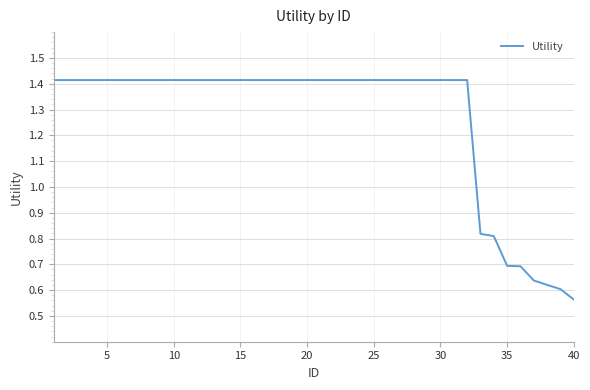

Count the number of values greater than 1.

32